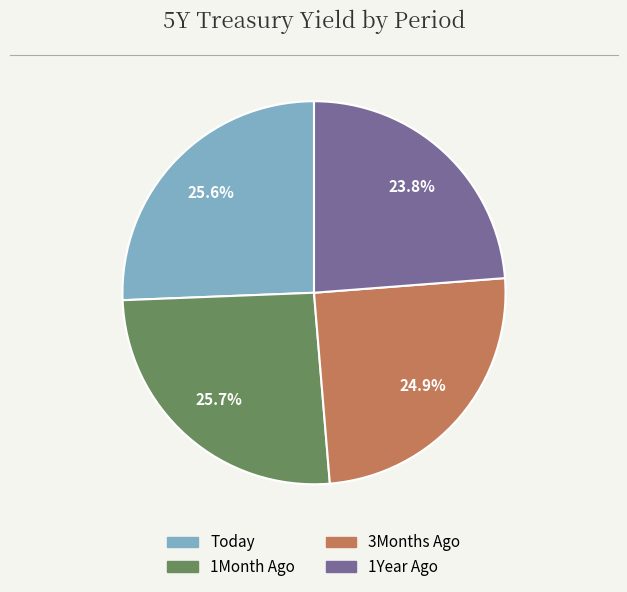

Count the number of slices in the pie.

4